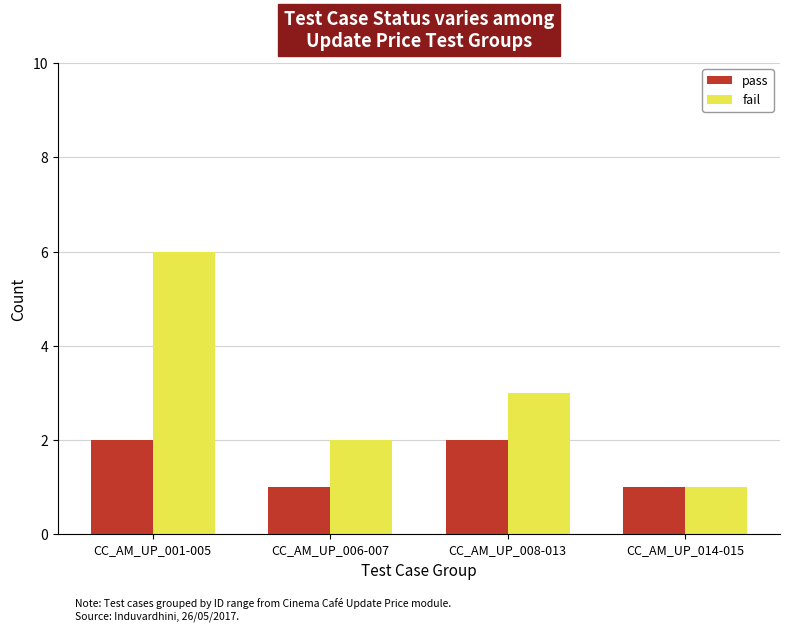

How many data points in fail are less than 3?

2